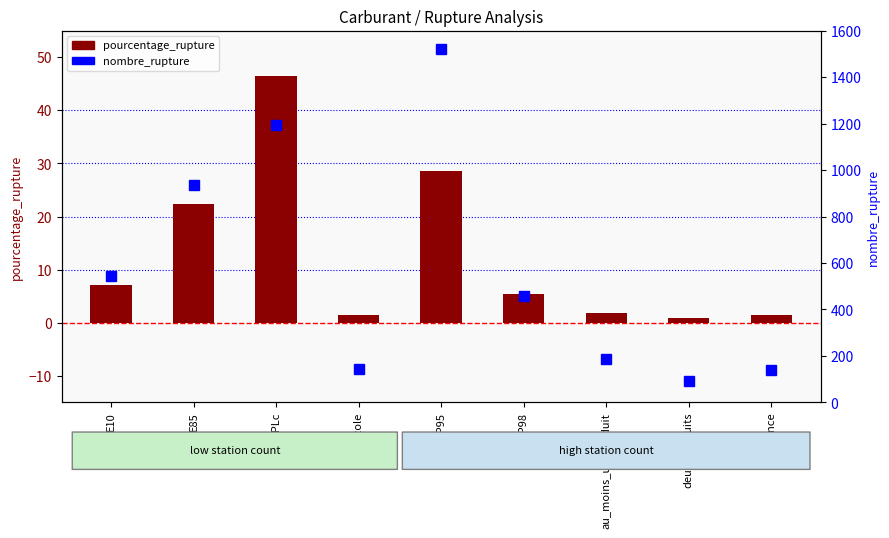

At which category does the chart reach its peak across all series?

SP95